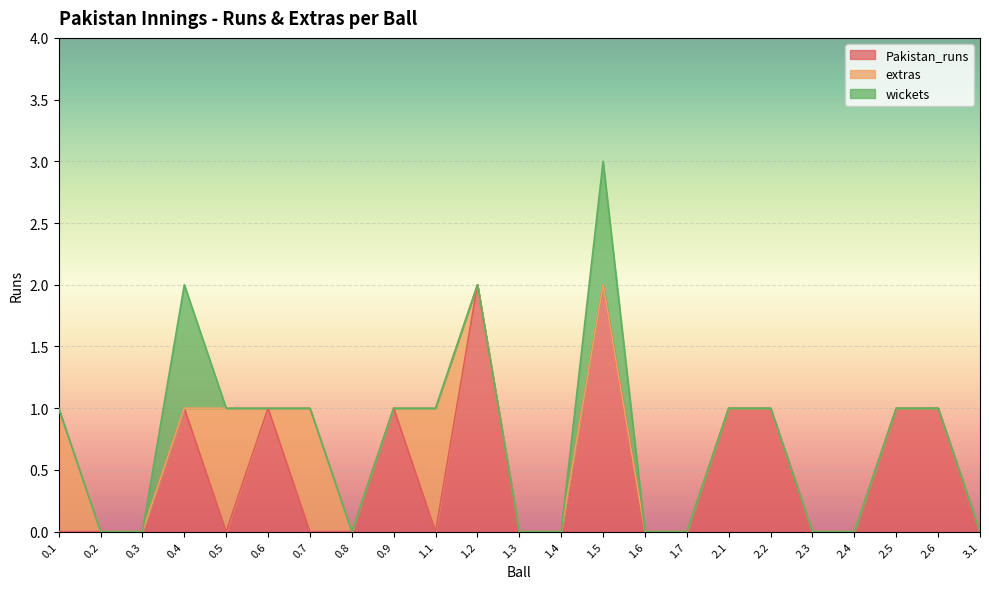

True or false: Pakistan_runs and wickets cross at least once.

False